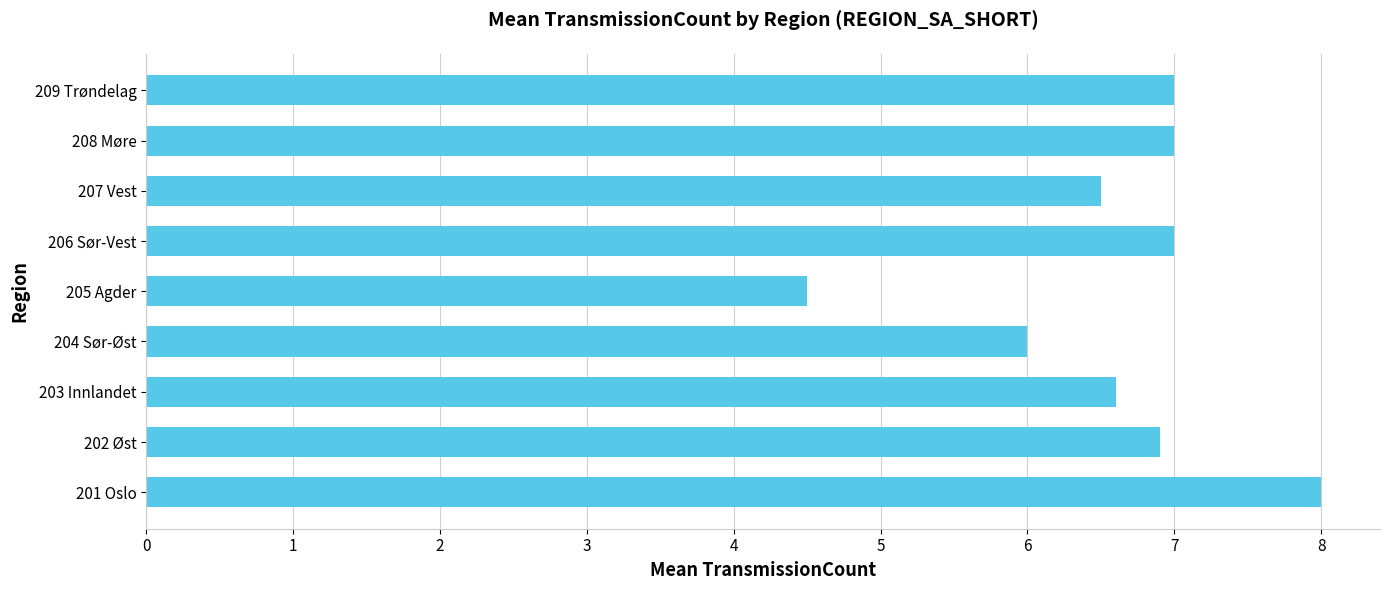

Does the chart contain any negative values?

No